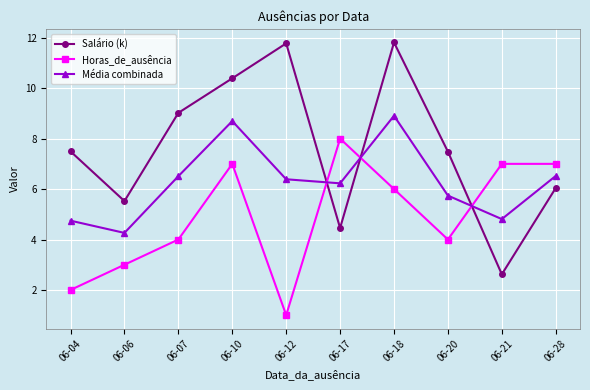

True or false: Salário (k) and Horas_de_ausência intersect in this chart.

True